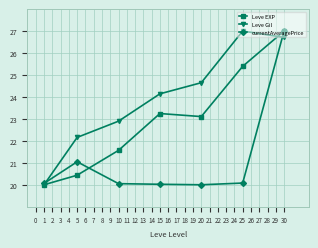

Which series has the largest total across all categories?

Leve Gil